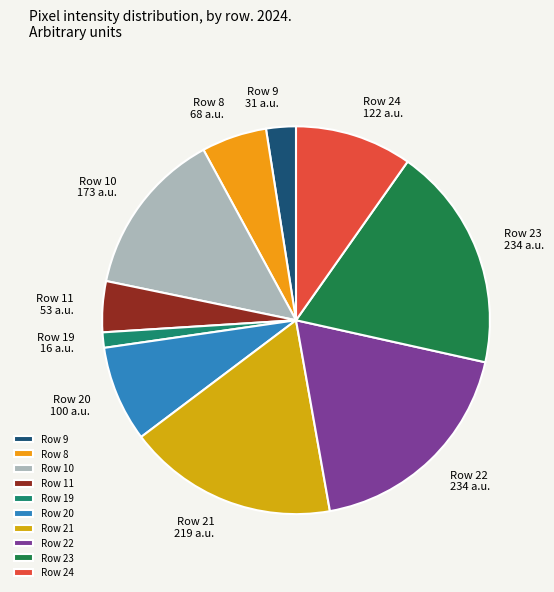

The Row 9 31 a.u. slice represents 2% of the pie. True or false?

True